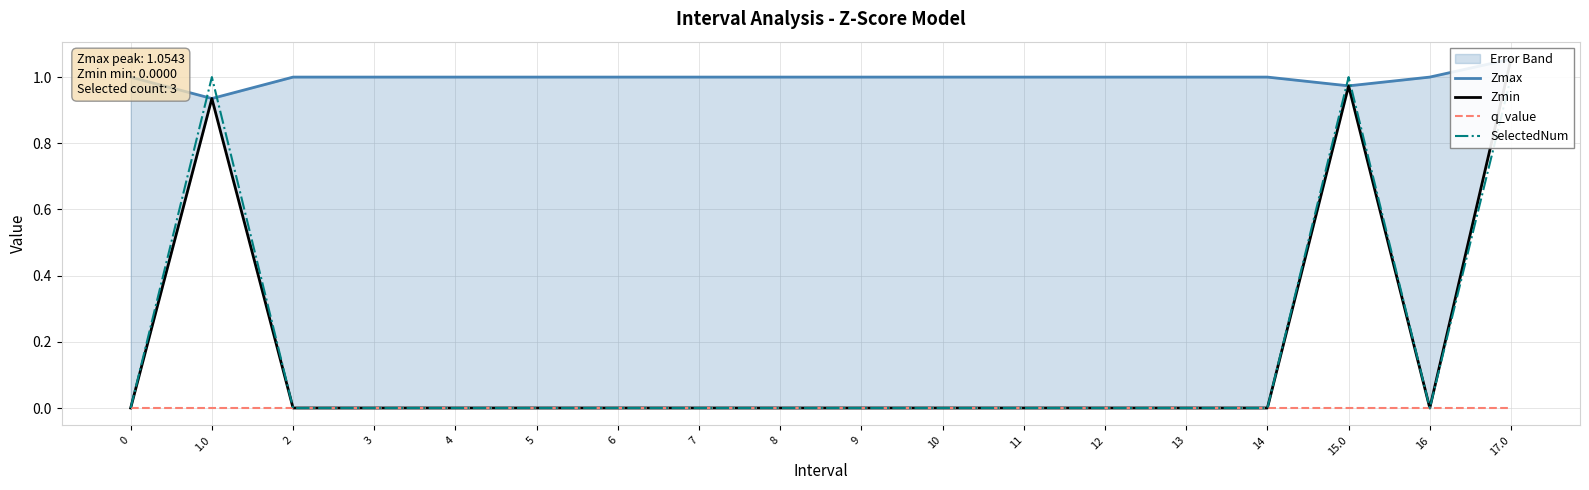

Does the chart display data point markers on the line(s)?

No